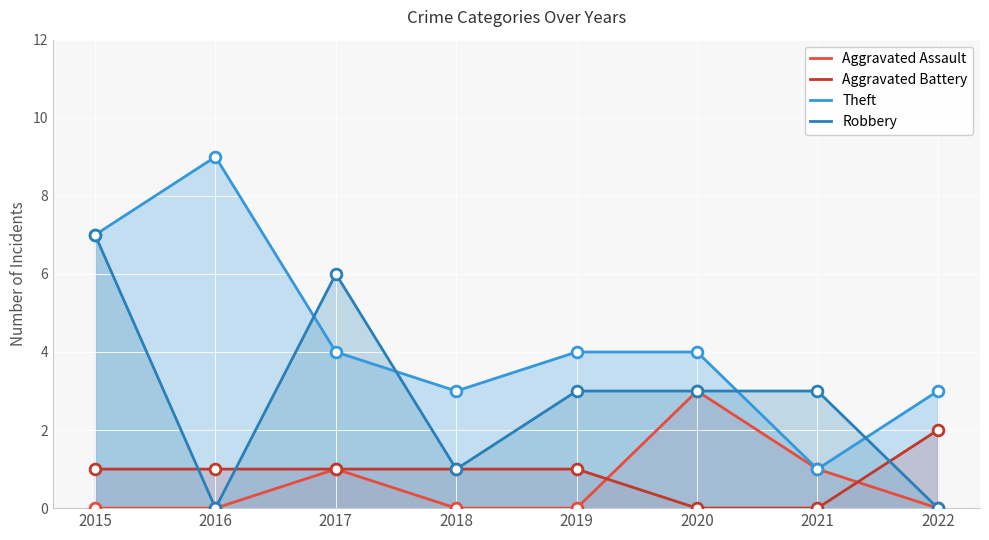

At how many categories does at least one series exceed 3?

5